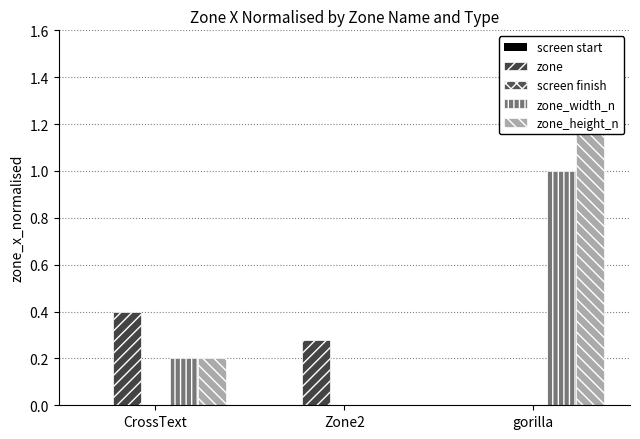

Is the value of screen start at gorilla greater than the value of zone at CrossText?

No